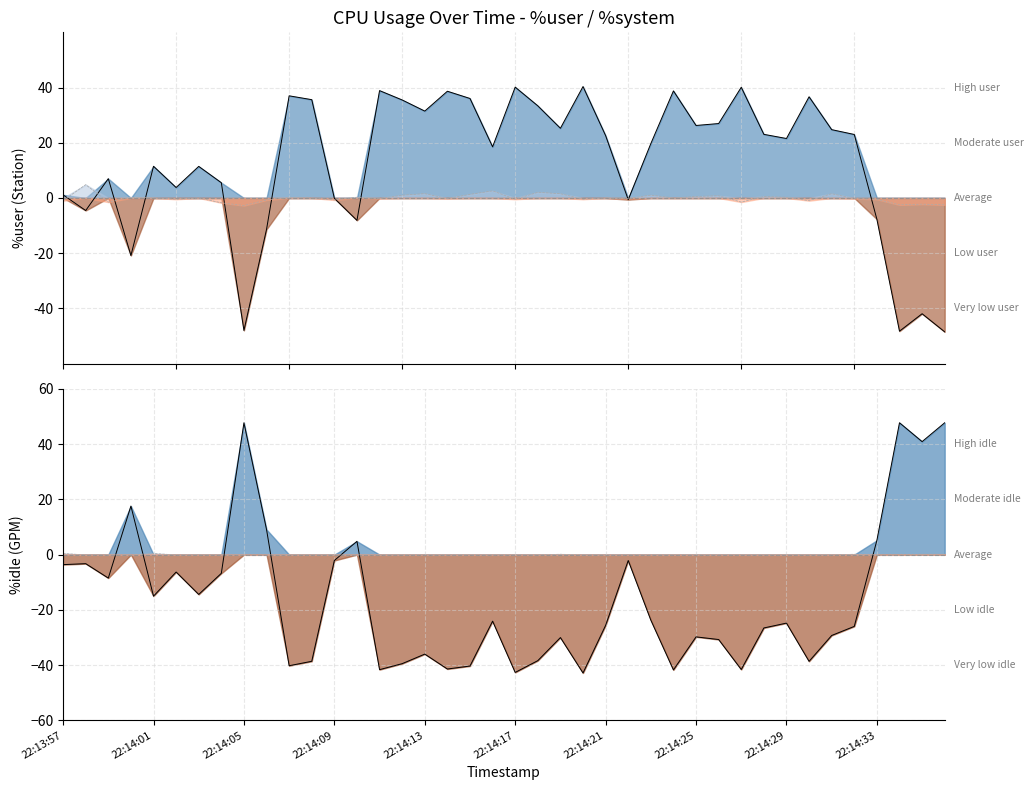

What is the maximum value shown in the chart?

47.8